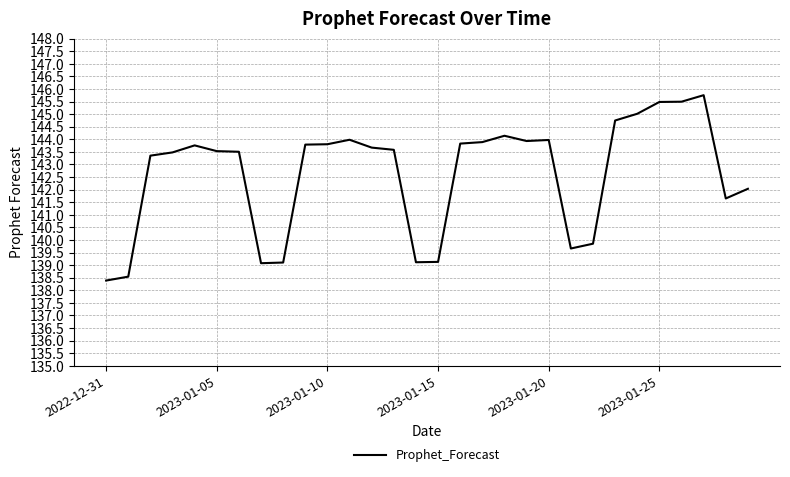

What is the smallest value displayed?

138.4